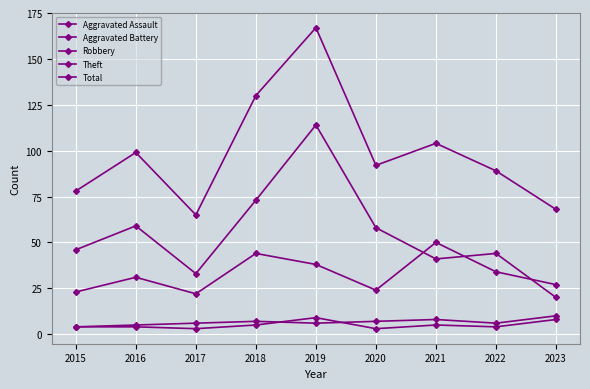

Is this an area chart (filled region under the line)?

No